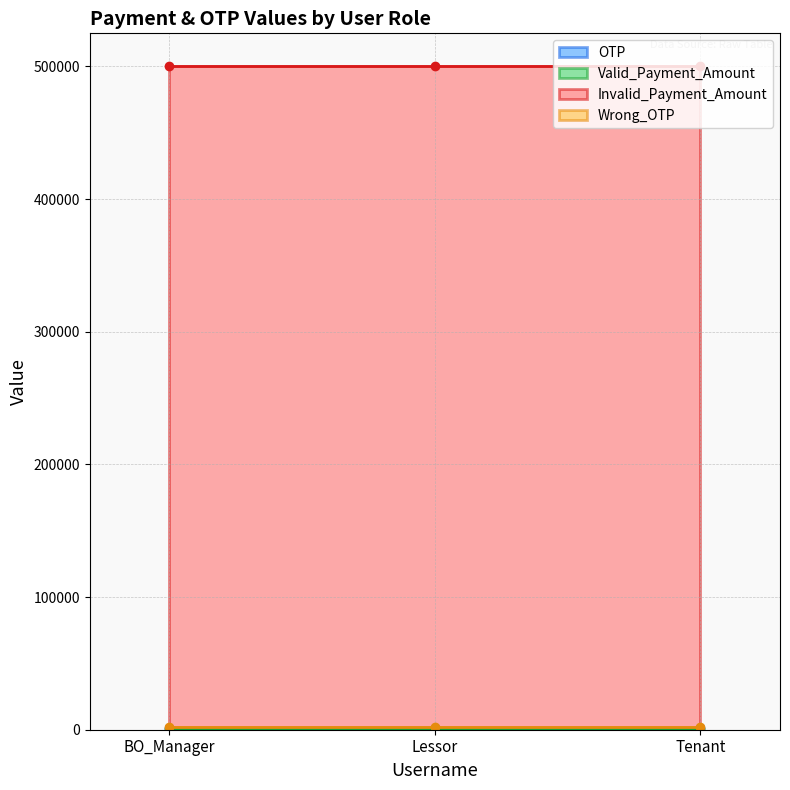

At how many categories does at least one series exceed 461821?

3